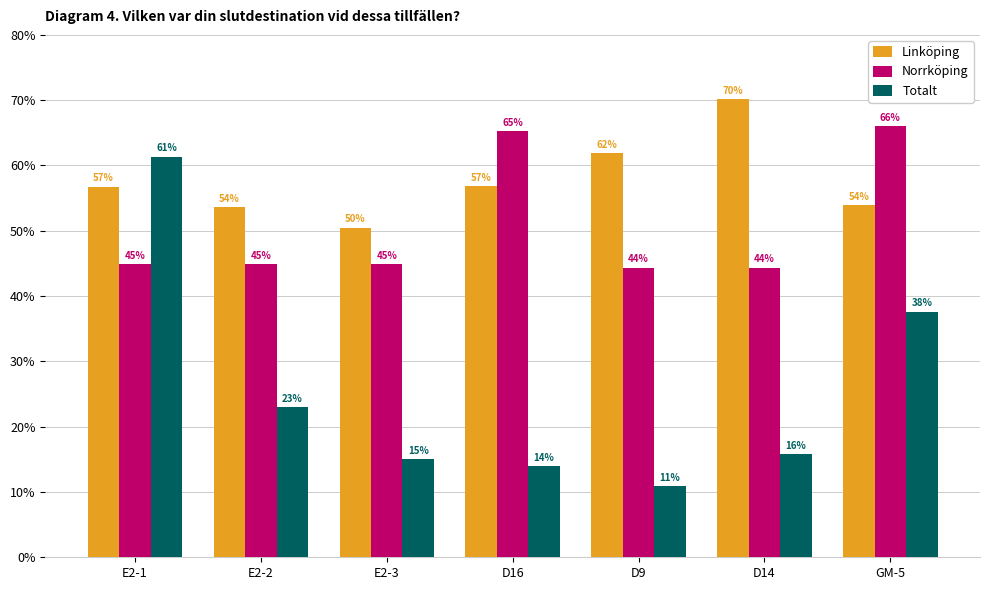

What is the label of the 6th bar from the right?

E2-2